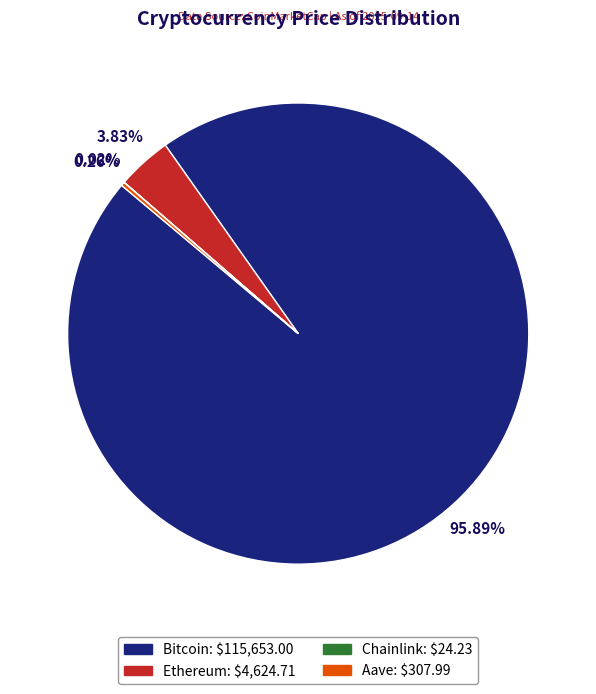

Which category accounts for the majority?

Bitcoin